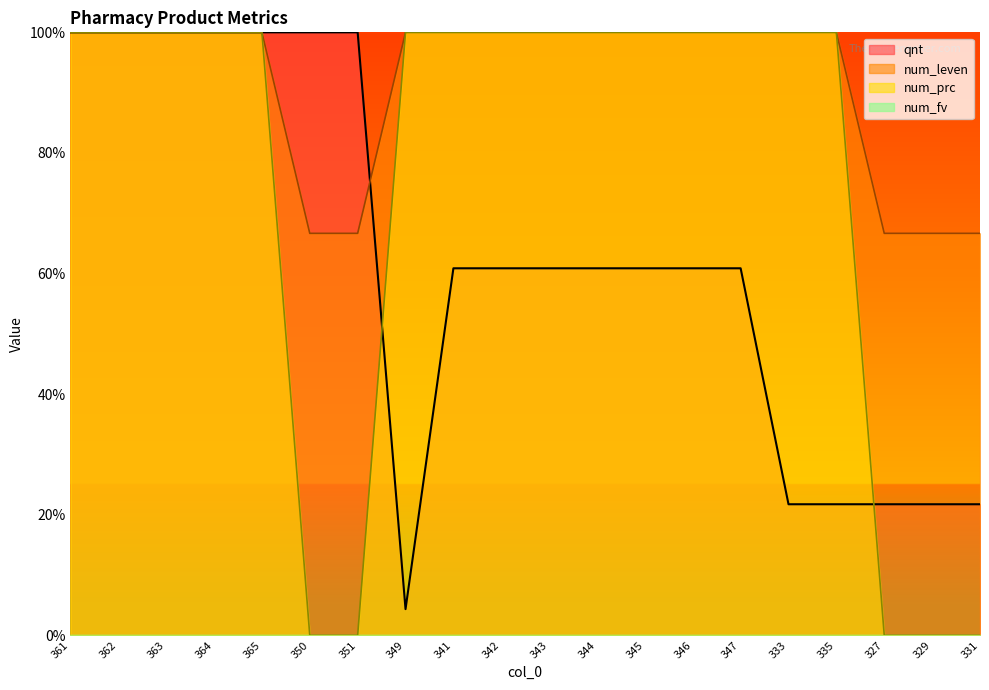

Reading left to right, list all the values displayed in this chart.

qnt: 361=100.0	362=100.0	363=100.0	364=100.0	365=100.0	350=100.0	351=100.0	349=4.3	341=60.9	342=60.9	343=60.9	344=60.9	345=60.9	346=60.9	347=60.9	333=21.7	335=21.7	327=21.7	329=21.7	331=21.7
num_leven: 361=100.0	362=100.0	363=100.0	364=100.0	365=100.0	350=66.7	351=66.7	349=100.0	341=100.0	342=100.0	343=100.0	344=100.0	345=100.0	346=100.0	347=100.0	333=100.0	335=100.0	327=66.7	329=66.7	331=66.7
num_prc: 361=100.0	362=100.0	363=100.0	364=100.0	365=100.0	350=0.0	351=0.0	349=100.0	341=100.0	342=100.0	343=100.0	344=100.0	345=100.0	346=100.0	347=100.0	333=100.0	335=100.0	327=0.0	329=0.0	331=0.0